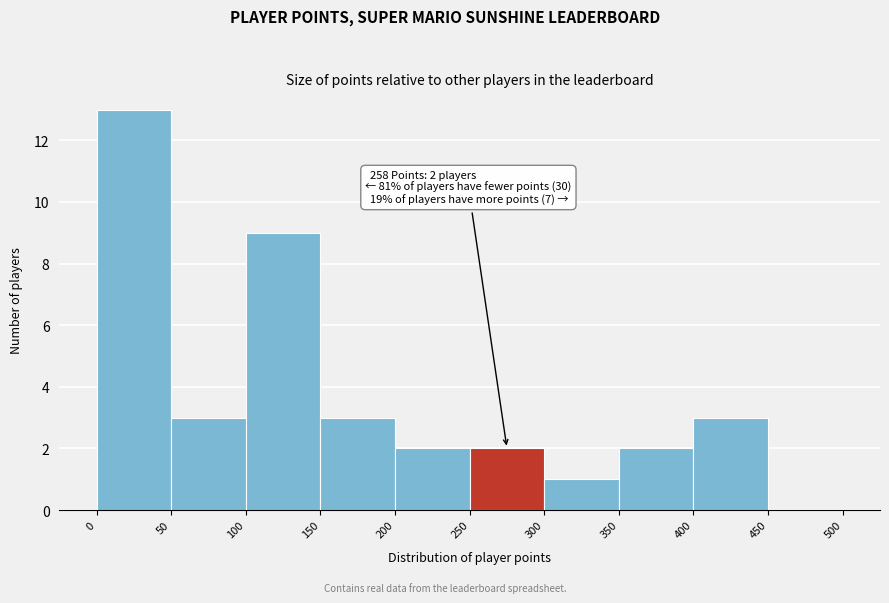

Over which range of the x-axis is the bar tallest?

0 to 50